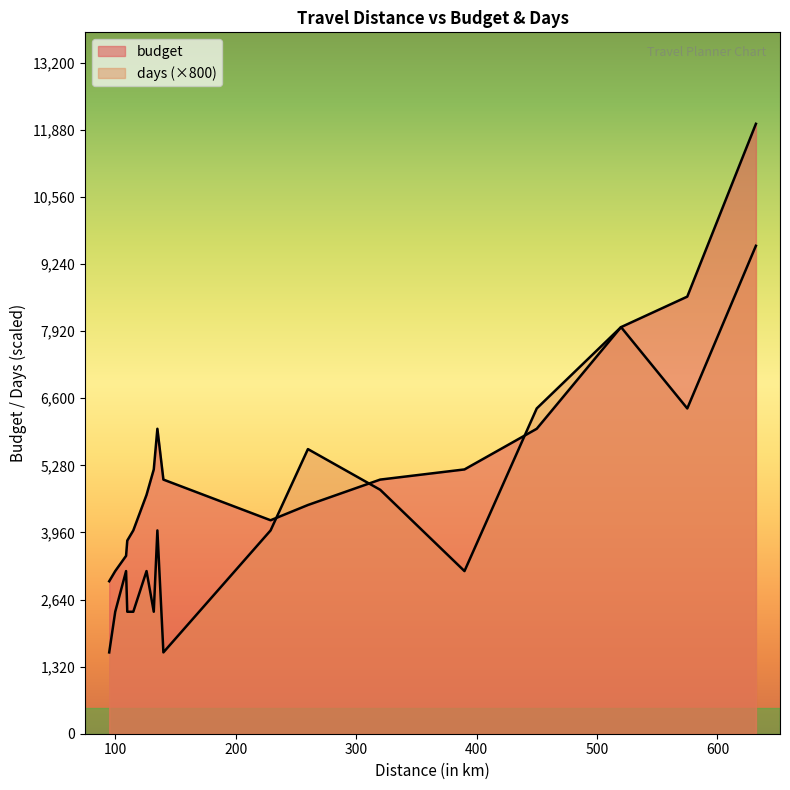

List the series in order of their peak value, highest first.

budget, days